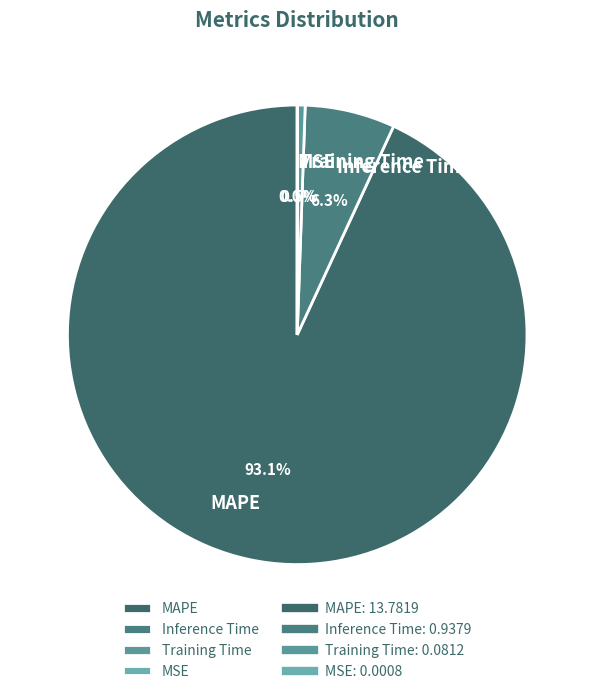

Which category accounts for the majority?

MAPE